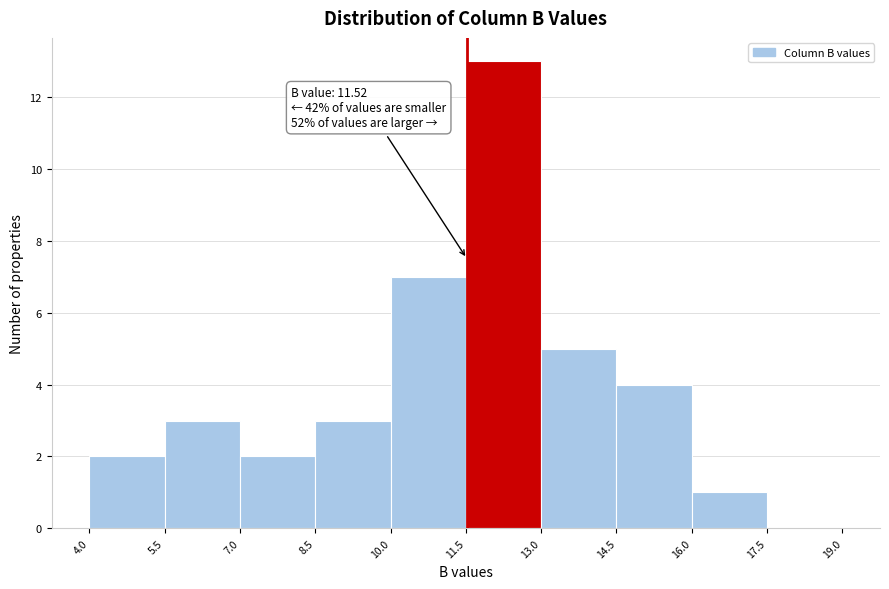

Over which range of the x-axis is the bar tallest?

11.5 to 13.0